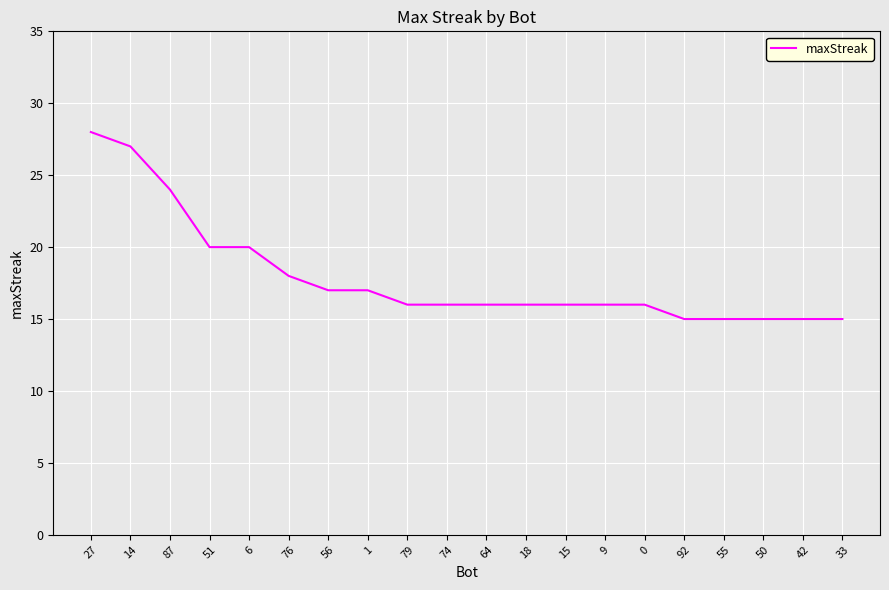

What is the difference between the maximum and minimum values?

13